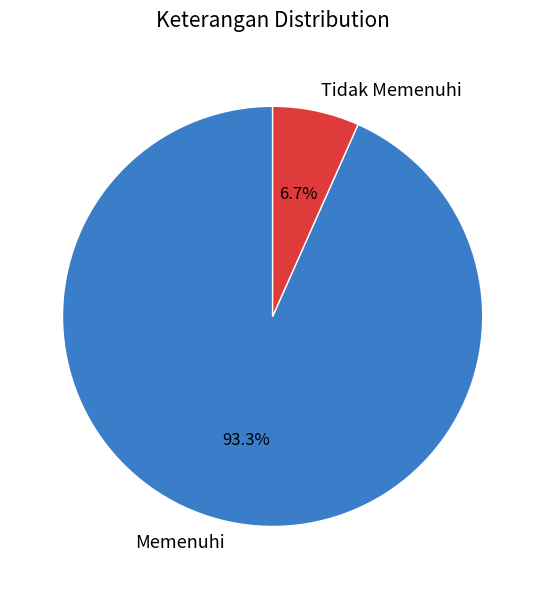

The Tidak Memenuhi slice represents 7% of the pie. True or false?

True